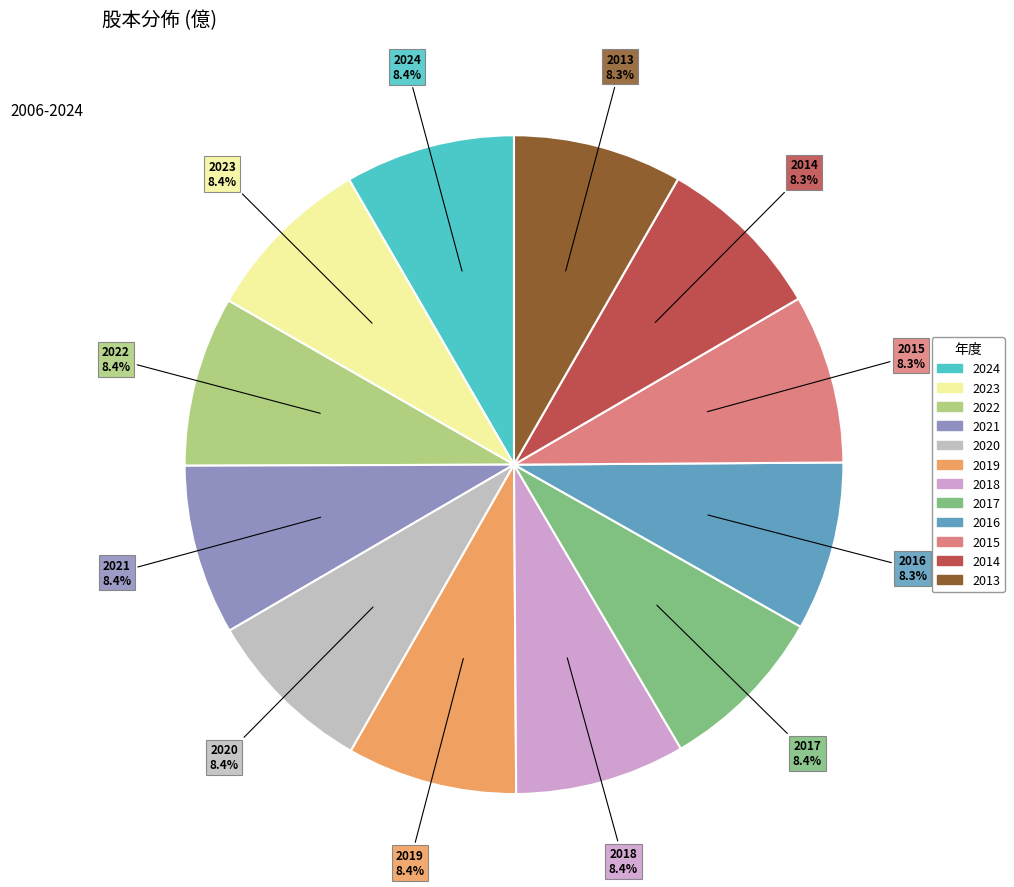

What percentage is NOT represented by 2023?

91.6%